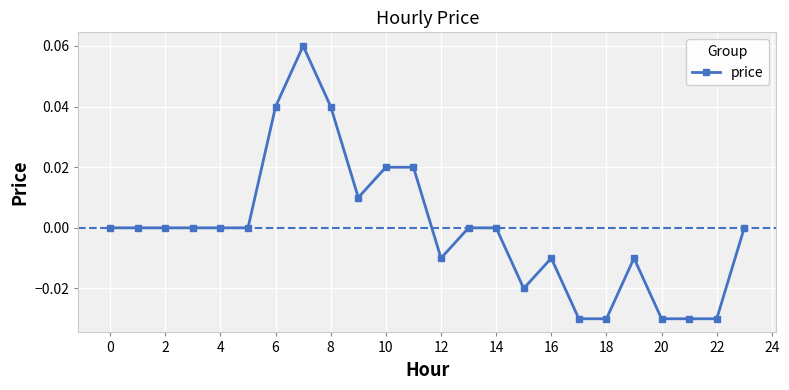

True or false: the data has more than 0 interior local peaks.

True